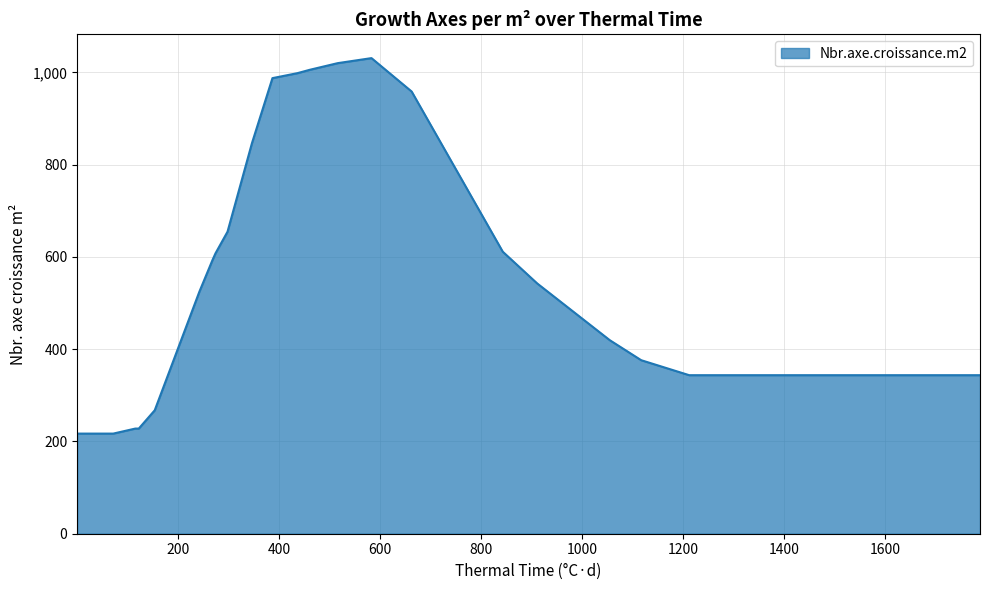

What is the maximum value shown in the chart?

1030.8